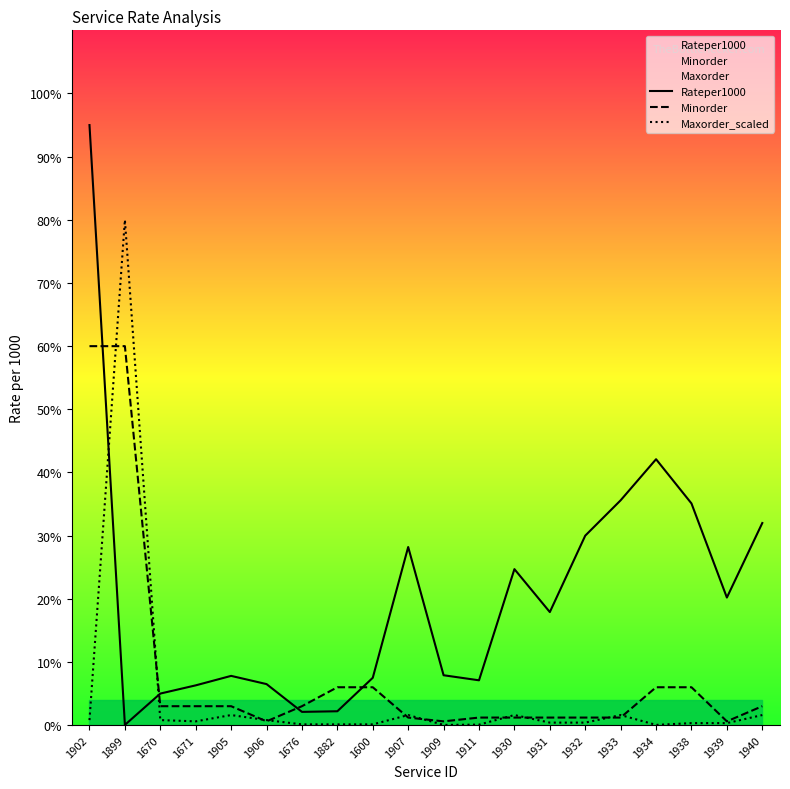

Which has a higher value, 1676 or 1907?

1907